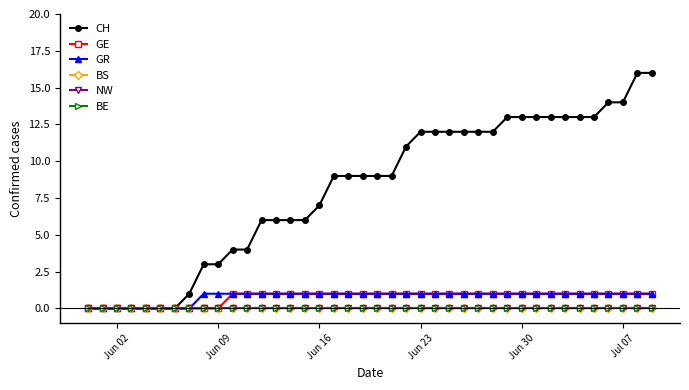

Which series has the largest total across all categories?

CH